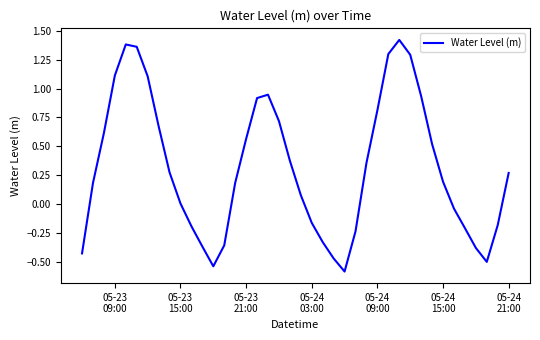

What is the smallest value displayed?

-0.6